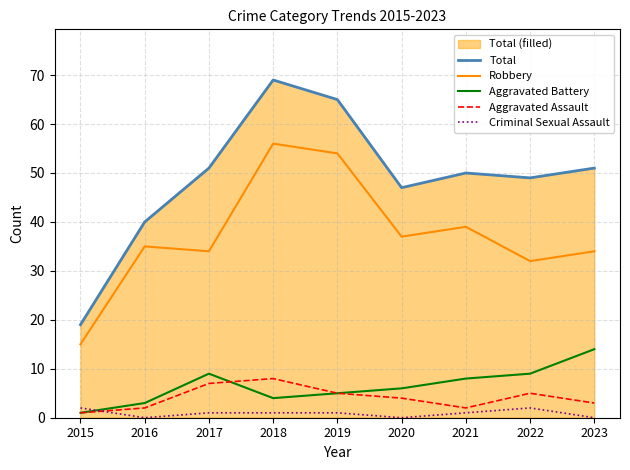

What is the minimum value for Robbery?

15